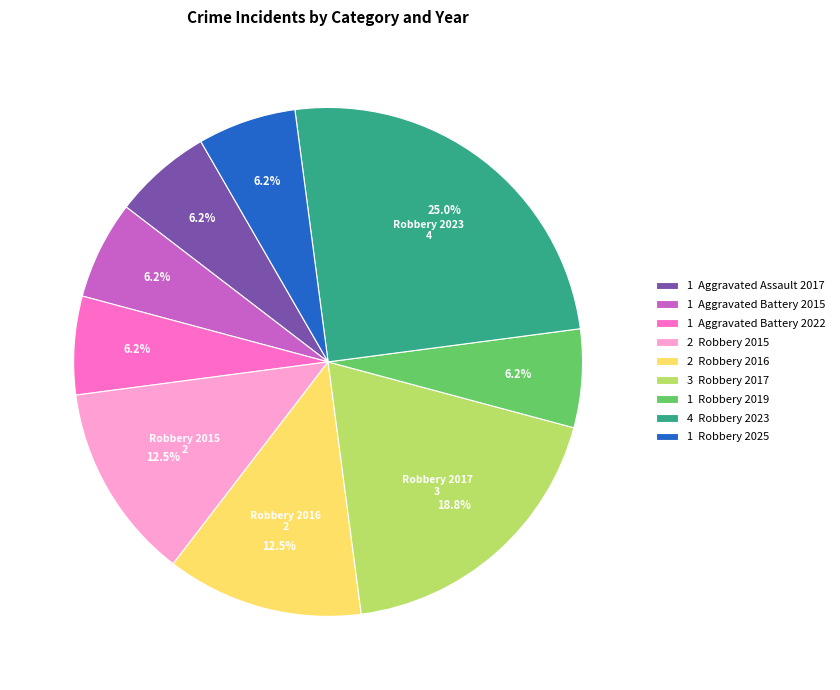

Is 2 Robbery 2016 the majority of the pie?

No